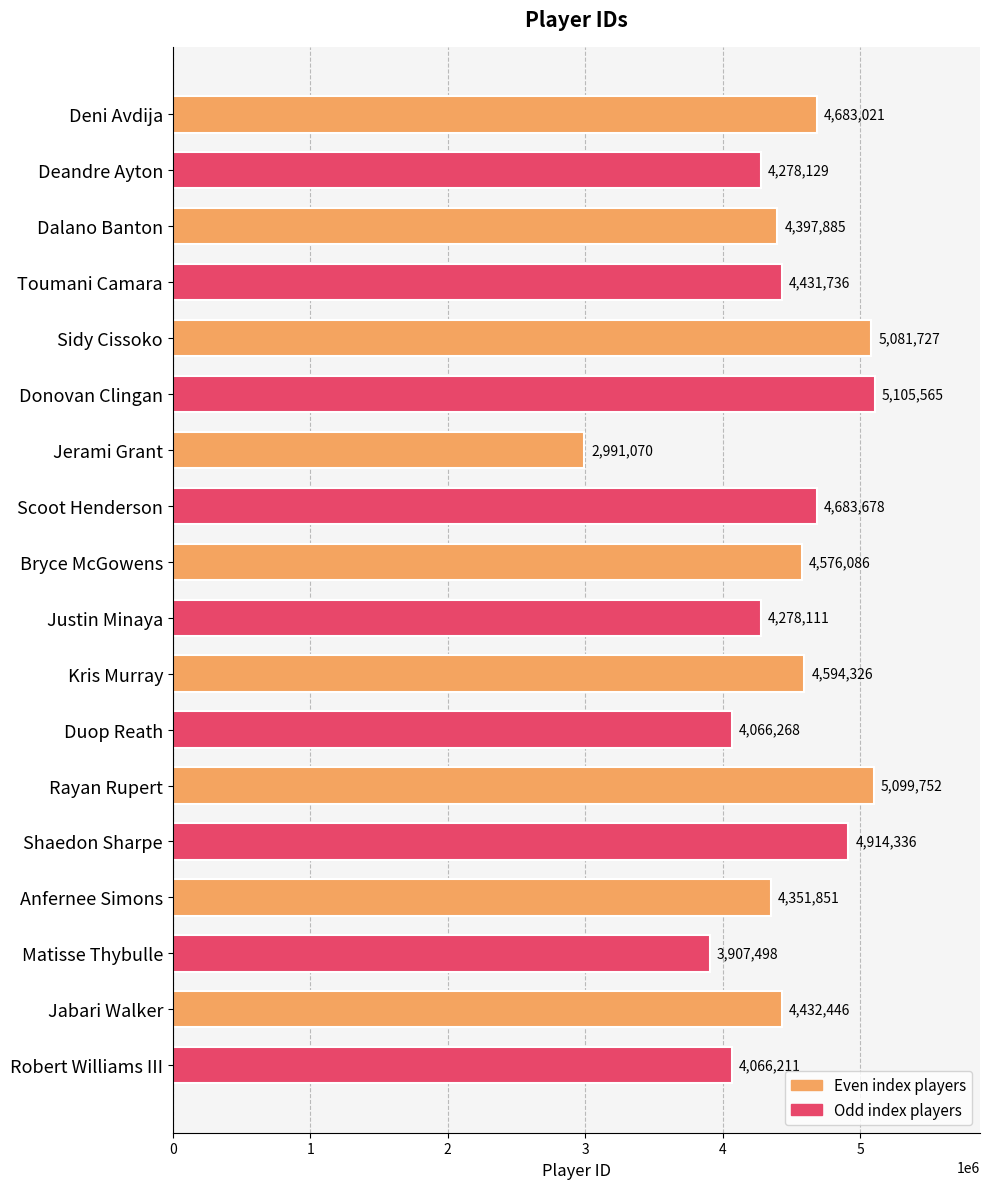

Is it true that the value at Kris Murray is 4594326?

True